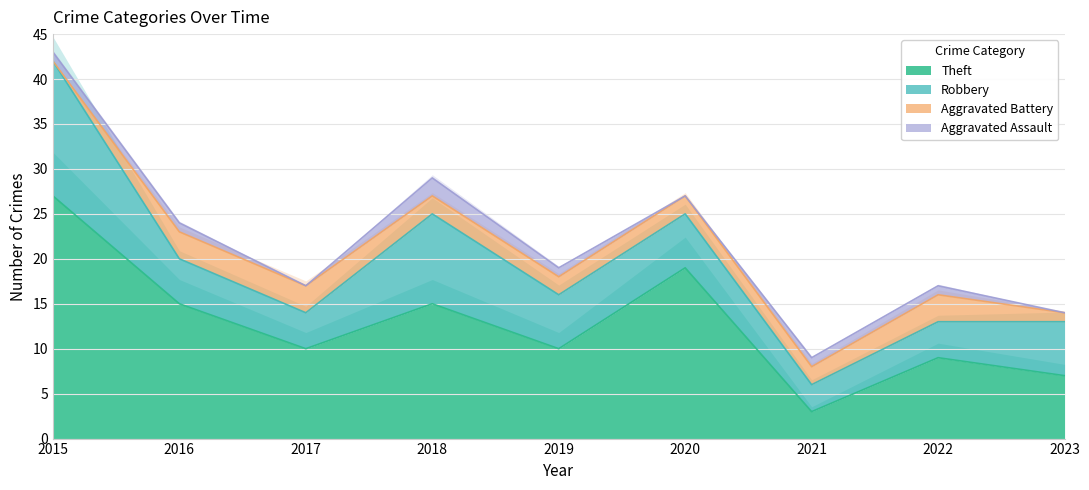

Where does the Robbery series first go above 6?

2015